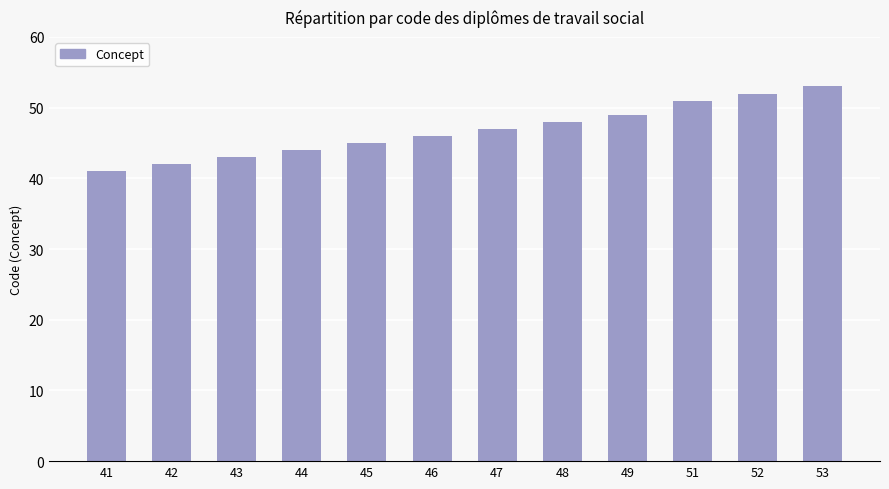

Does the chart contain stacked bars?

No